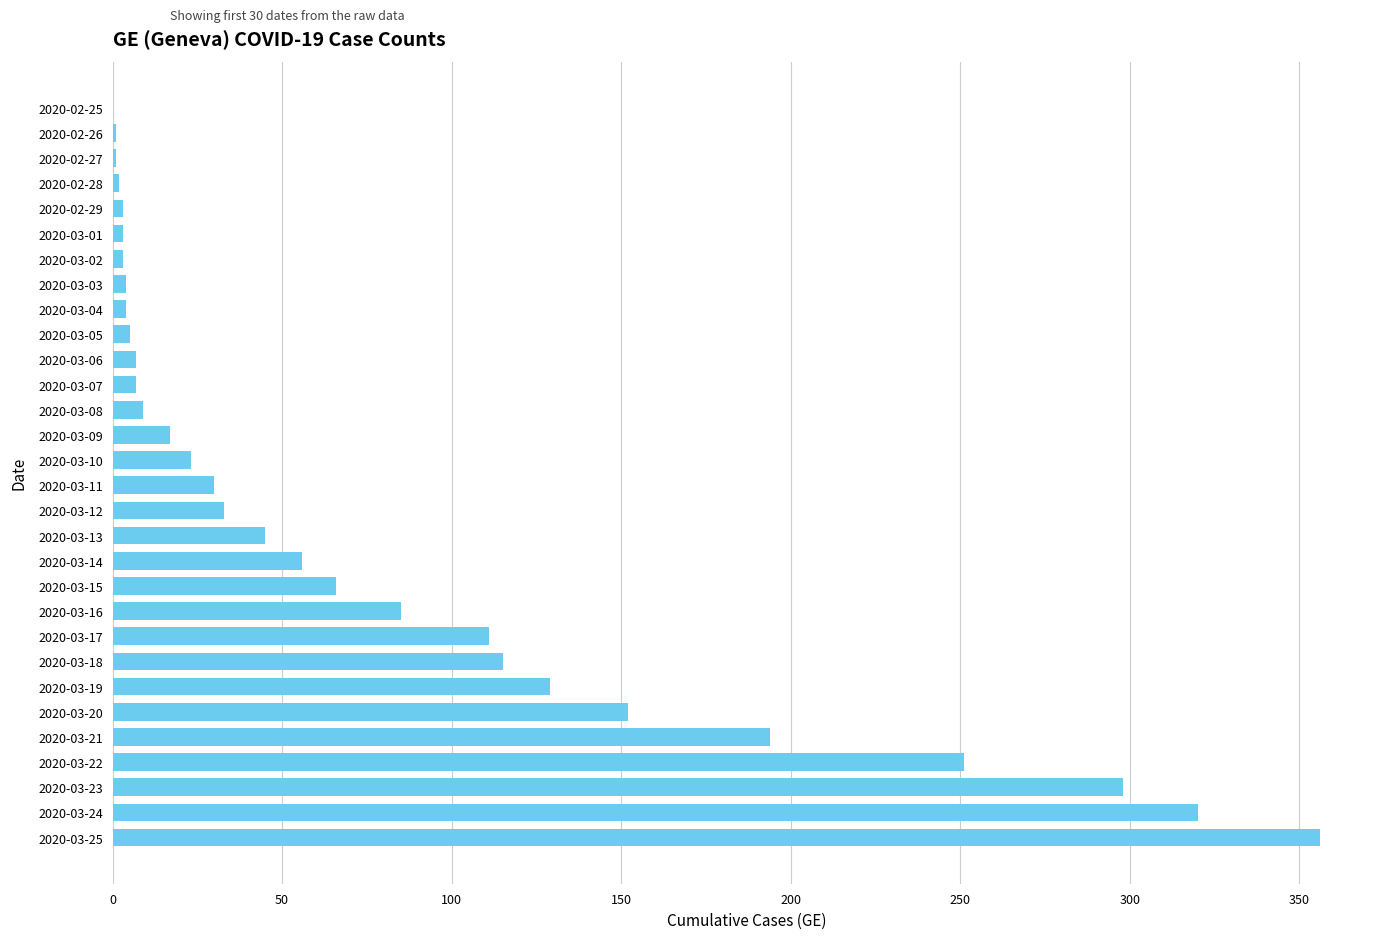

What is the sum of all values?

2330